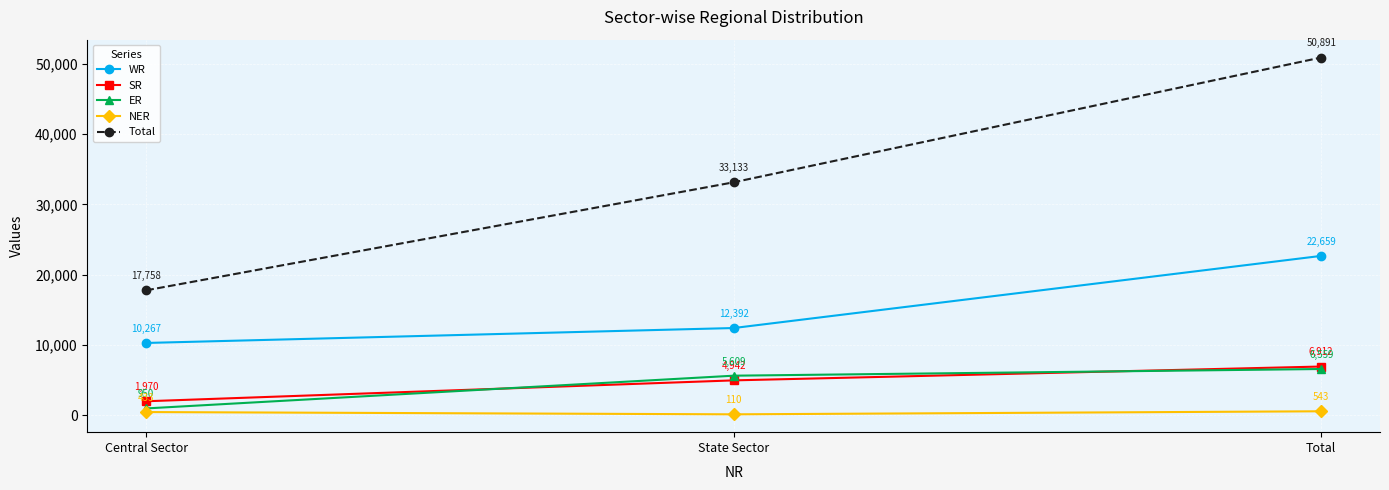

What is the spread (max minus min) of values at Central Sector?

17325